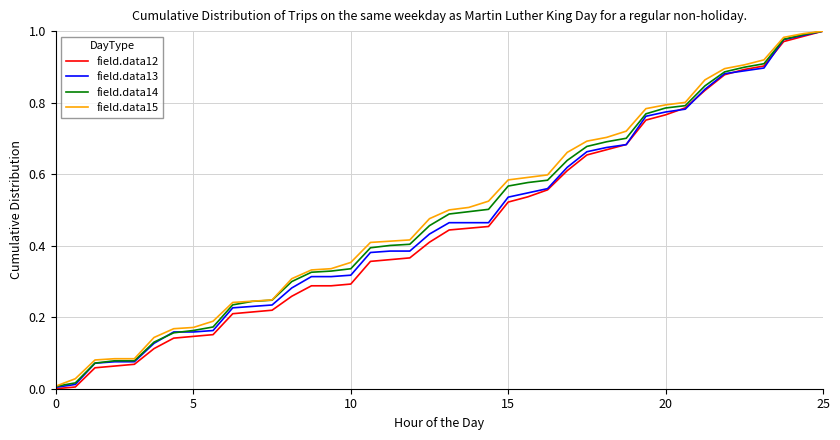

What are all the series names shown in the legend?

field.data12, field.data13, field.data14, field.data15